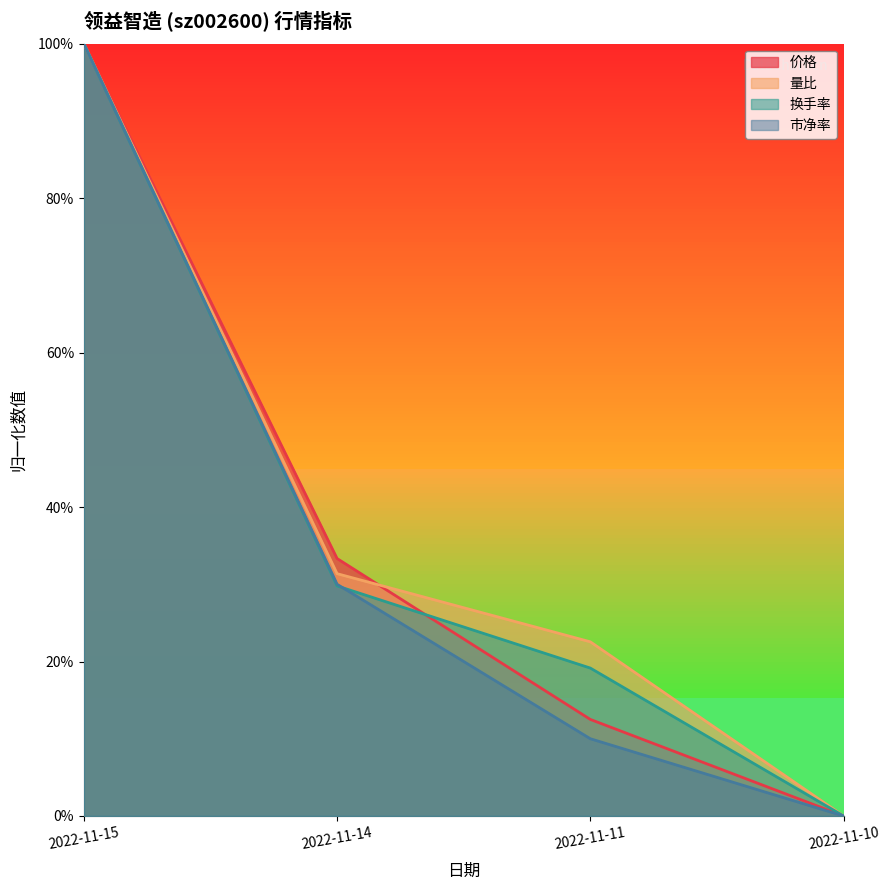

True or false: 量比 and 价格 cross at least once.

True